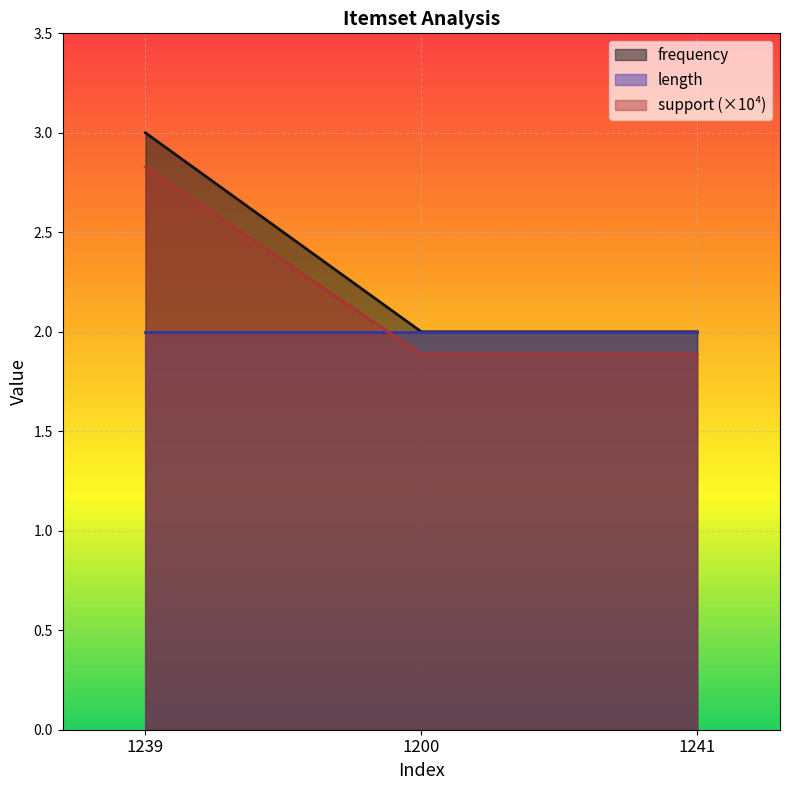

How many lines are shown in the chart?

3